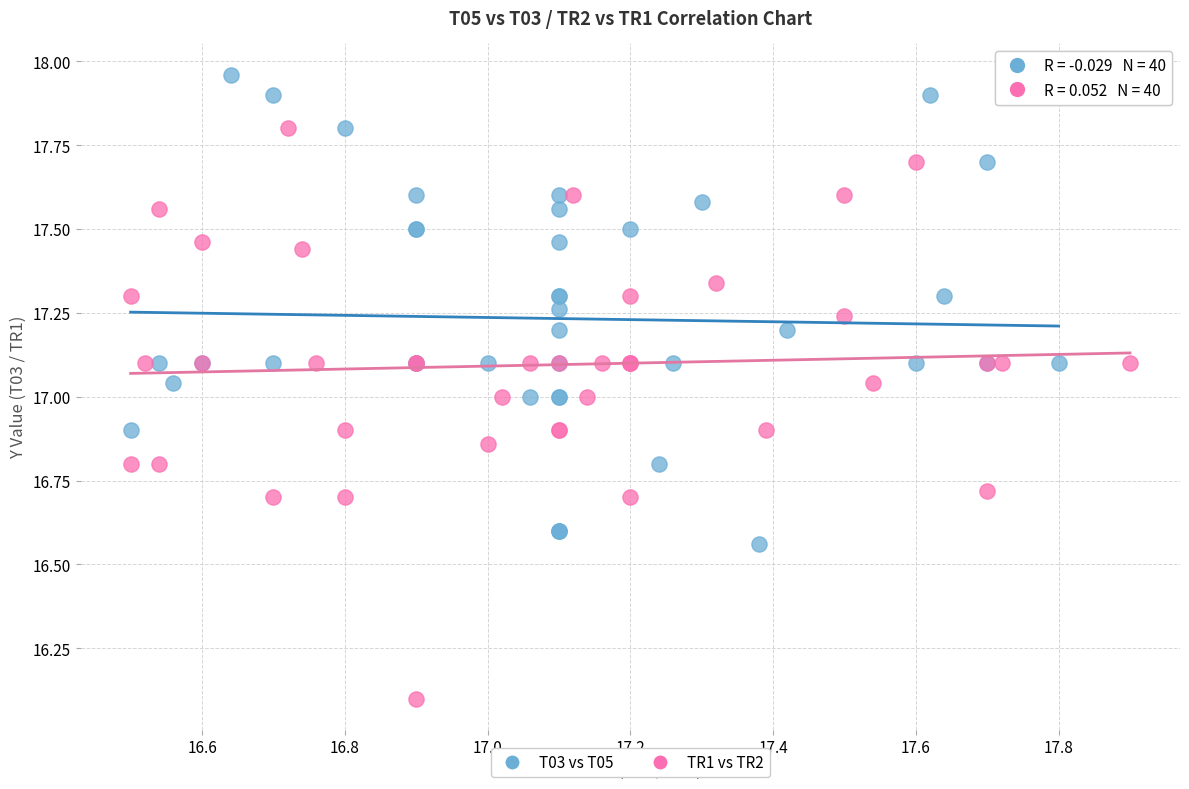

Which series has the widest spread of Y values?

TR1 vs TR2